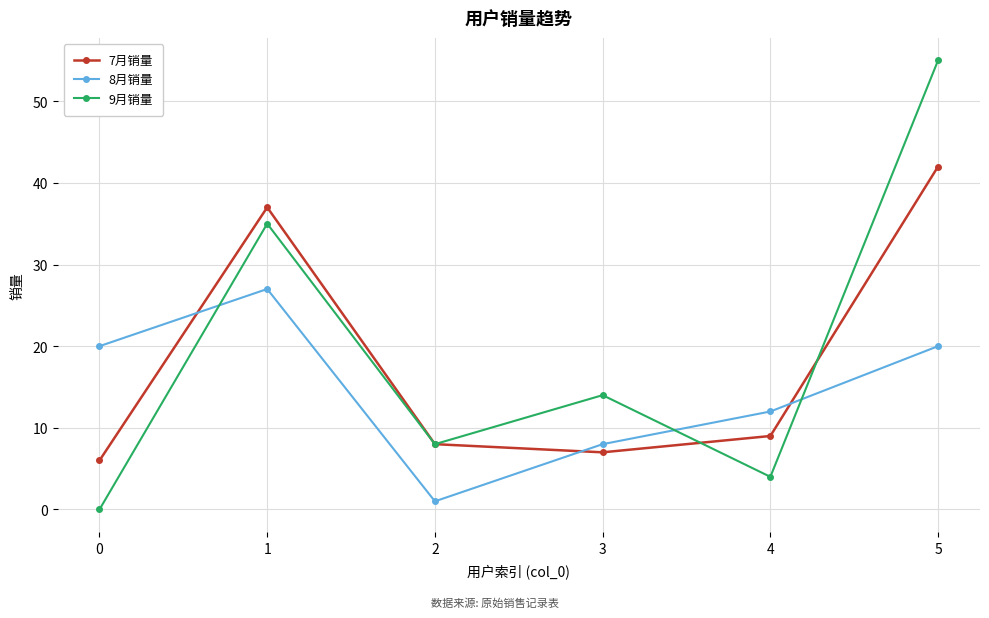

What is the minimum value for 7月销量?

6